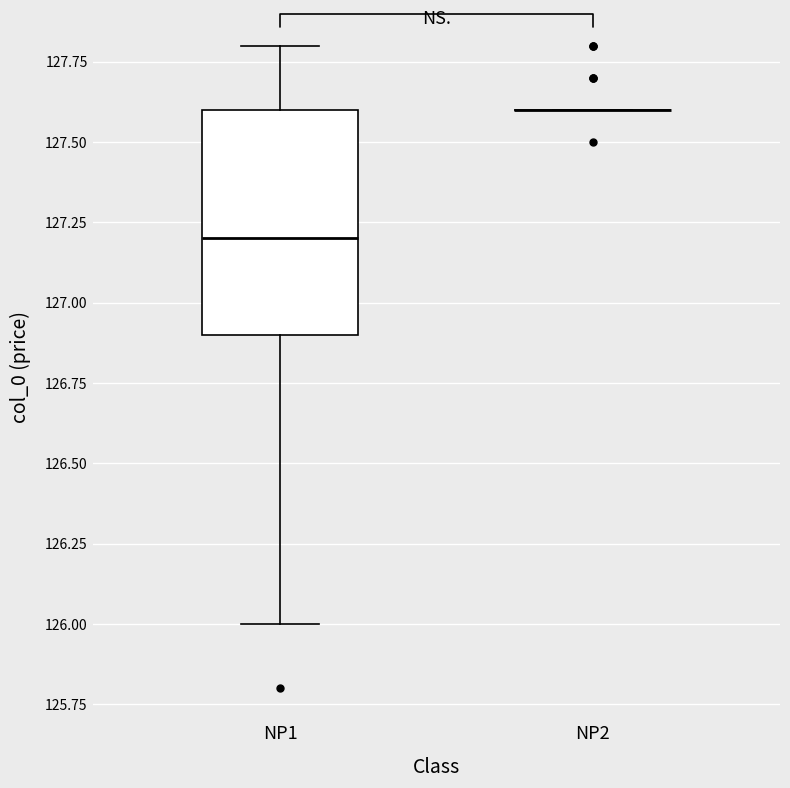

Reading left to right, transcribe this box plot: for each box, give where its median line is, the range the box spans, and where its two whiskers end, as read against the y-axis. The values are not printed on the chart, so give them approximately, as read against the axis.

NP1: median 127.2, box 126.9 to 127.6, whiskers 126.0 to 127.8
NP2: box collapsed to a line at 127.6, whiskers 127.6 to 127.6